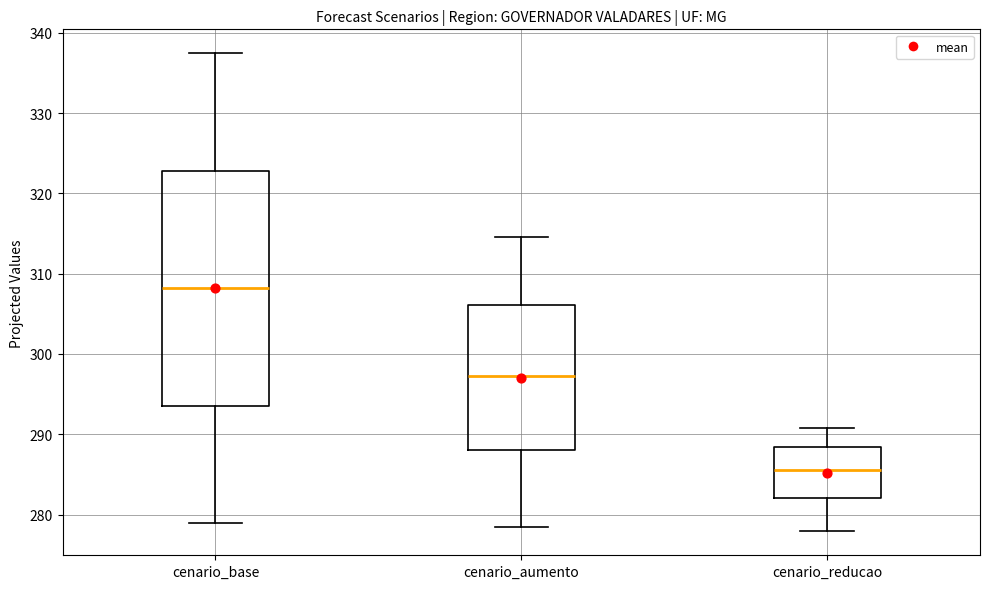

Where does the lower whisker of the box for cenario_aumento end on the y-axis? The values are not printed on the chart, so give them approximately, as read against the axis.

278